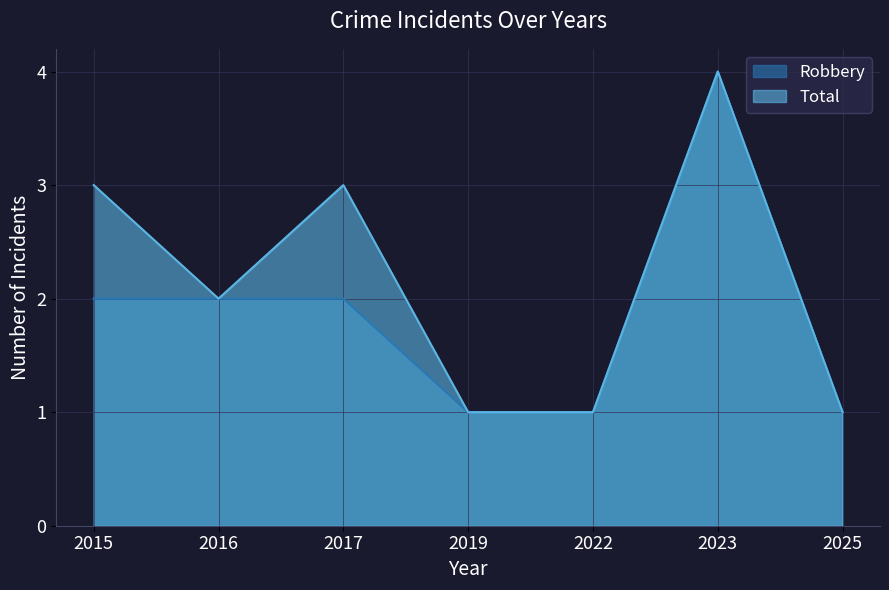

Rank the series by their average value, from lowest to highest.

Robbery, Total